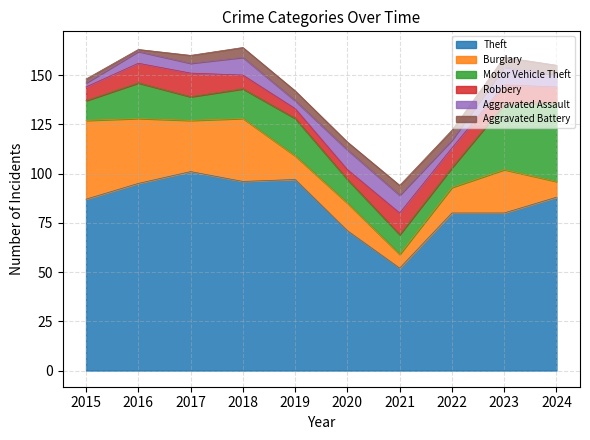

At how many categories does at least one series exceed 70?

9